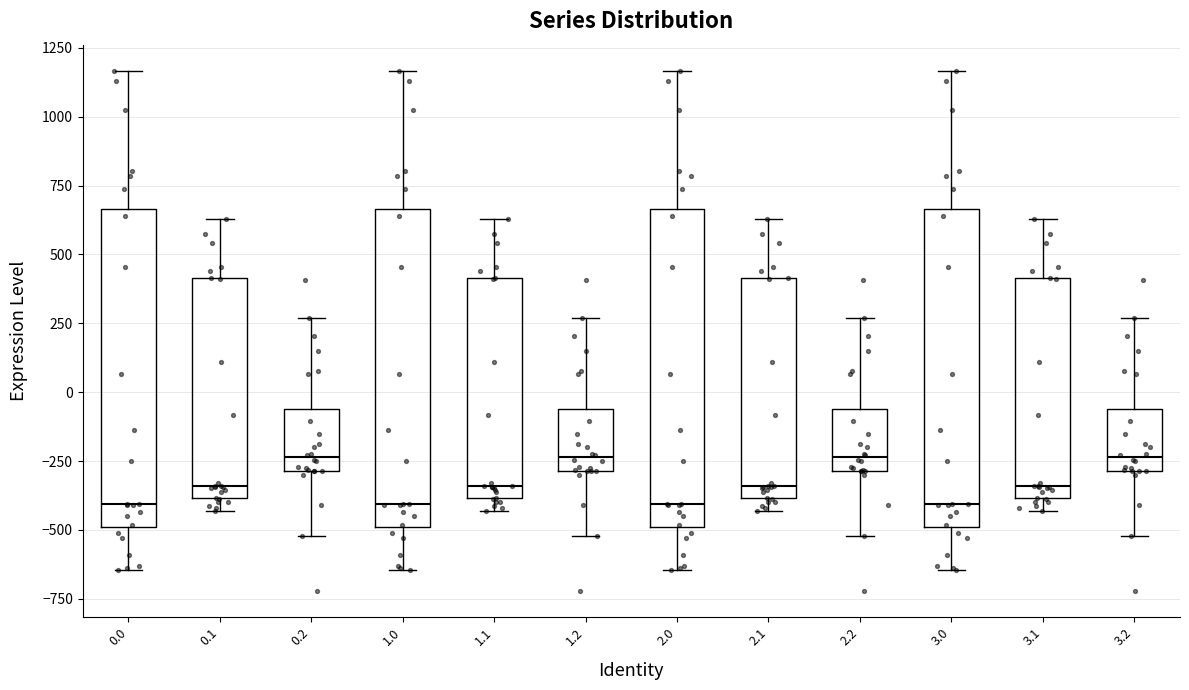

Where does the lower whisker of the box at x = 0.2 end on the y-axis? The values are not printed on the chart, so give them approximately, as read against the axis.

-500